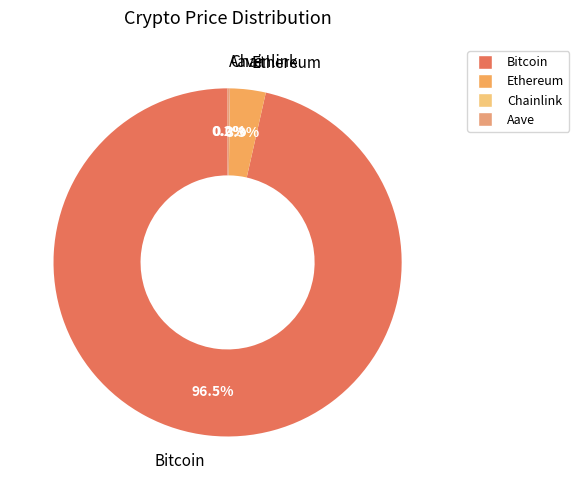

Does any single category account for the majority?

Yes